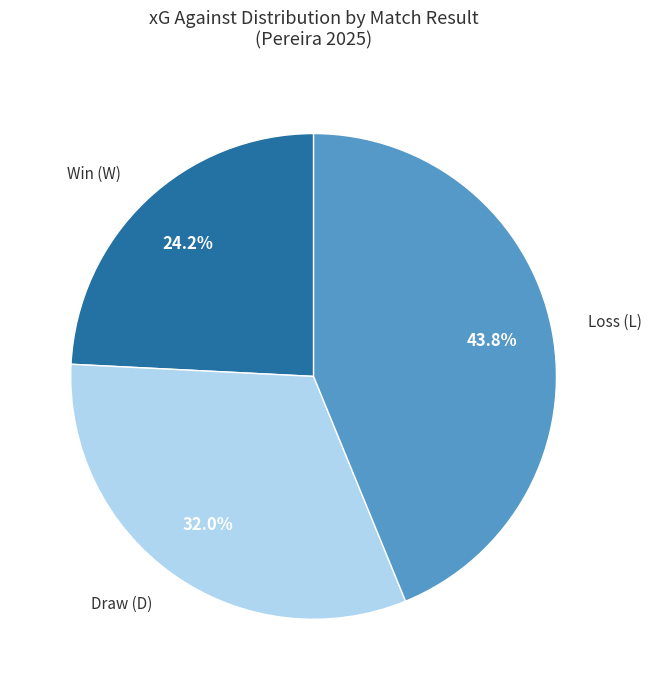

How many segments does this pie chart have?

3